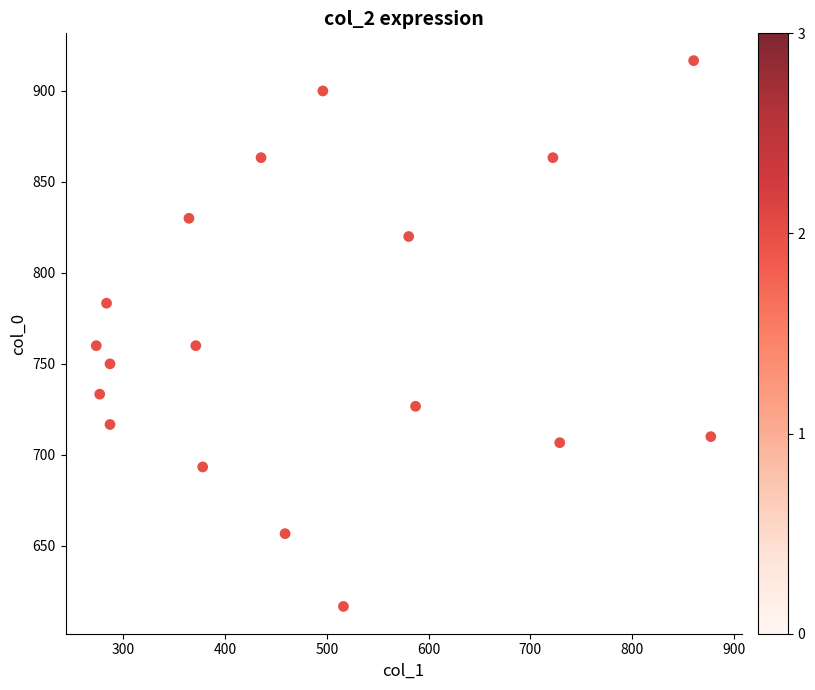

What is the range of X values (max minus min)?

604.1